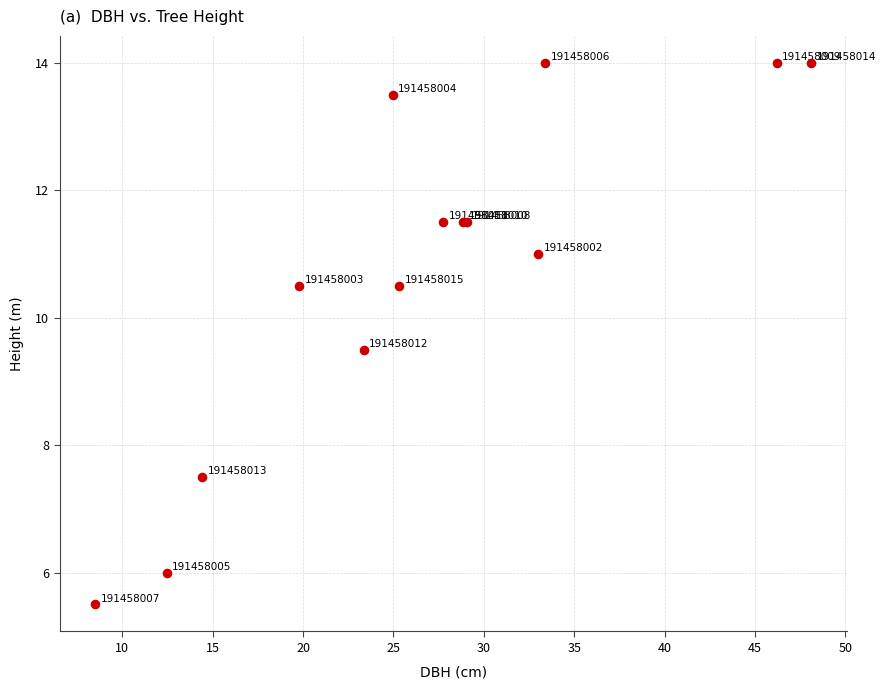

What Y value in the scatter plot is closest to 9?

9.5